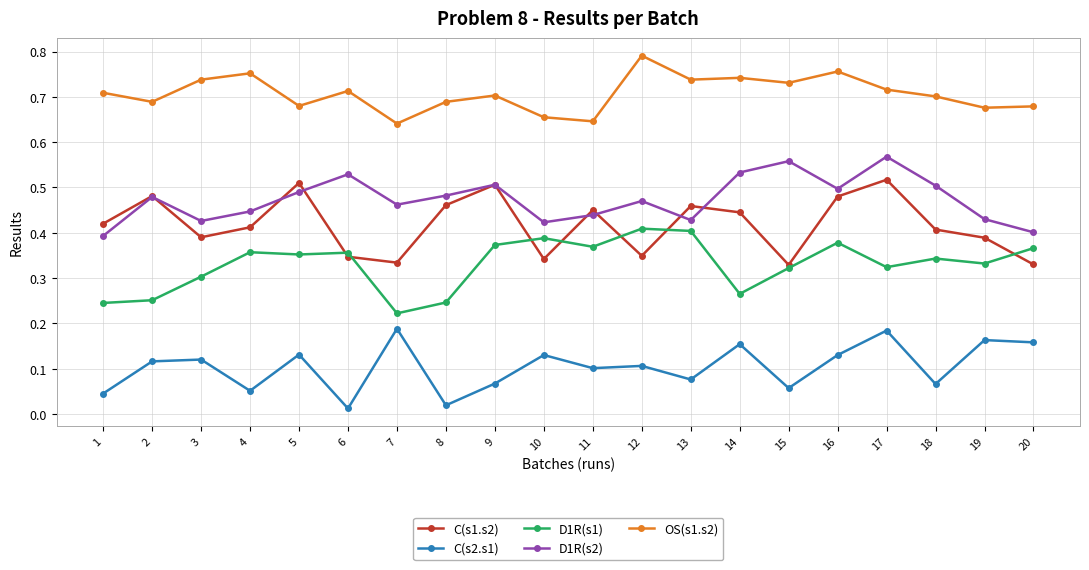

What is the total value across all series at 13?

2.1